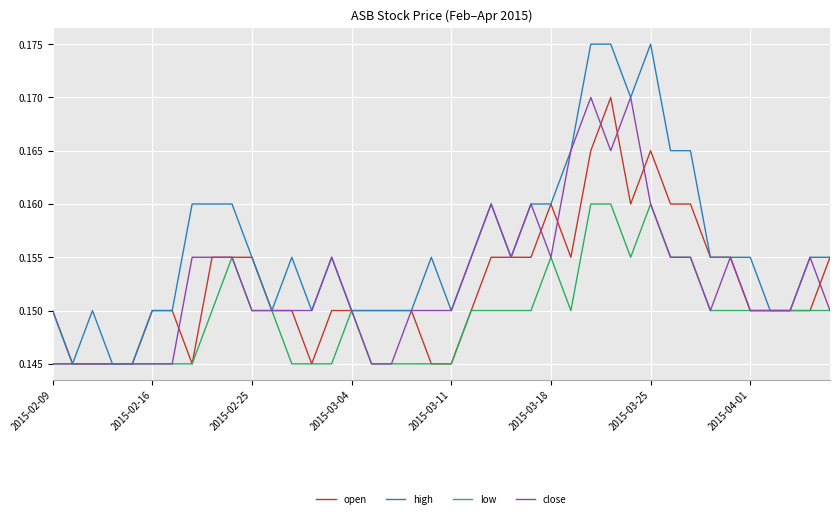

Which series has the widest spread of values?

high